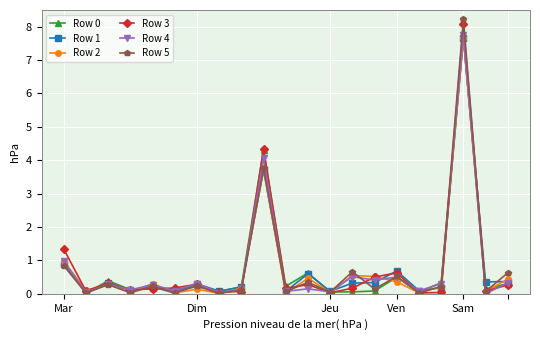

What is the highest value of the Row 5 series?

8.2